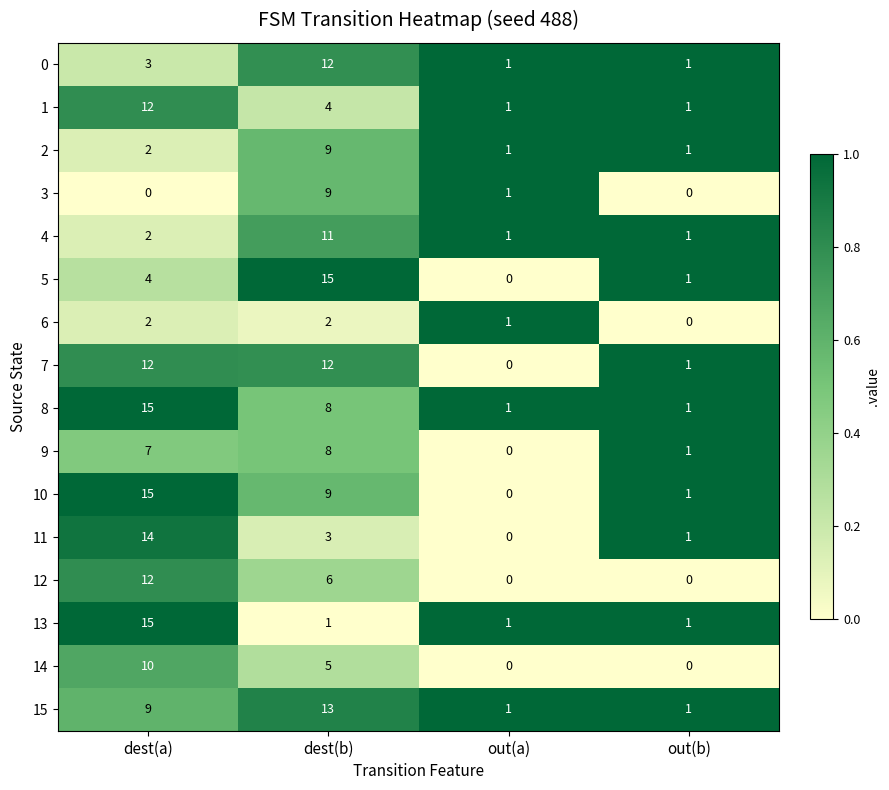

What is the maximum value shown in the chart?

15